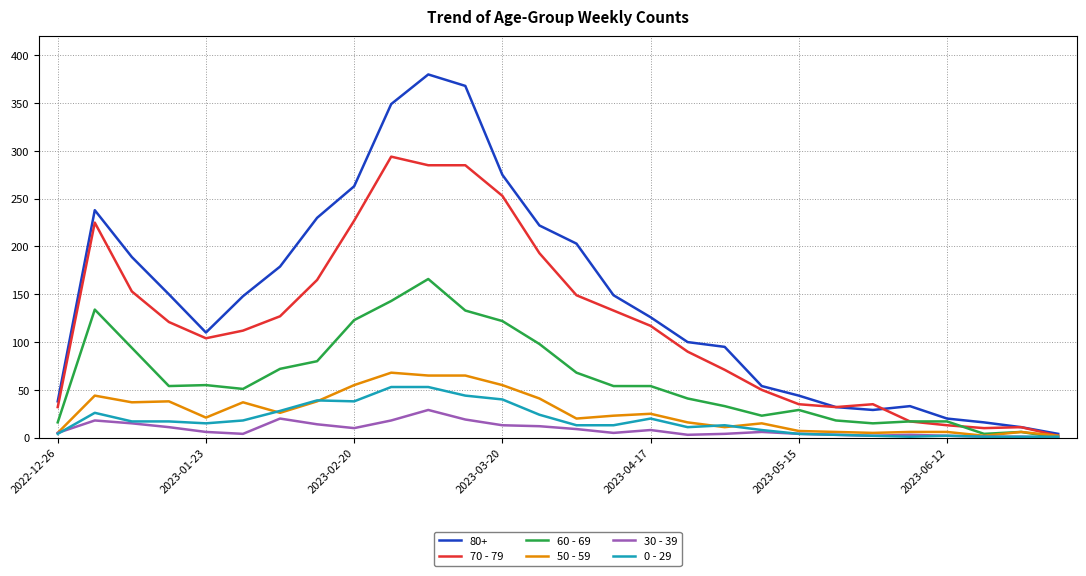

What is the greatest value displayed?

380